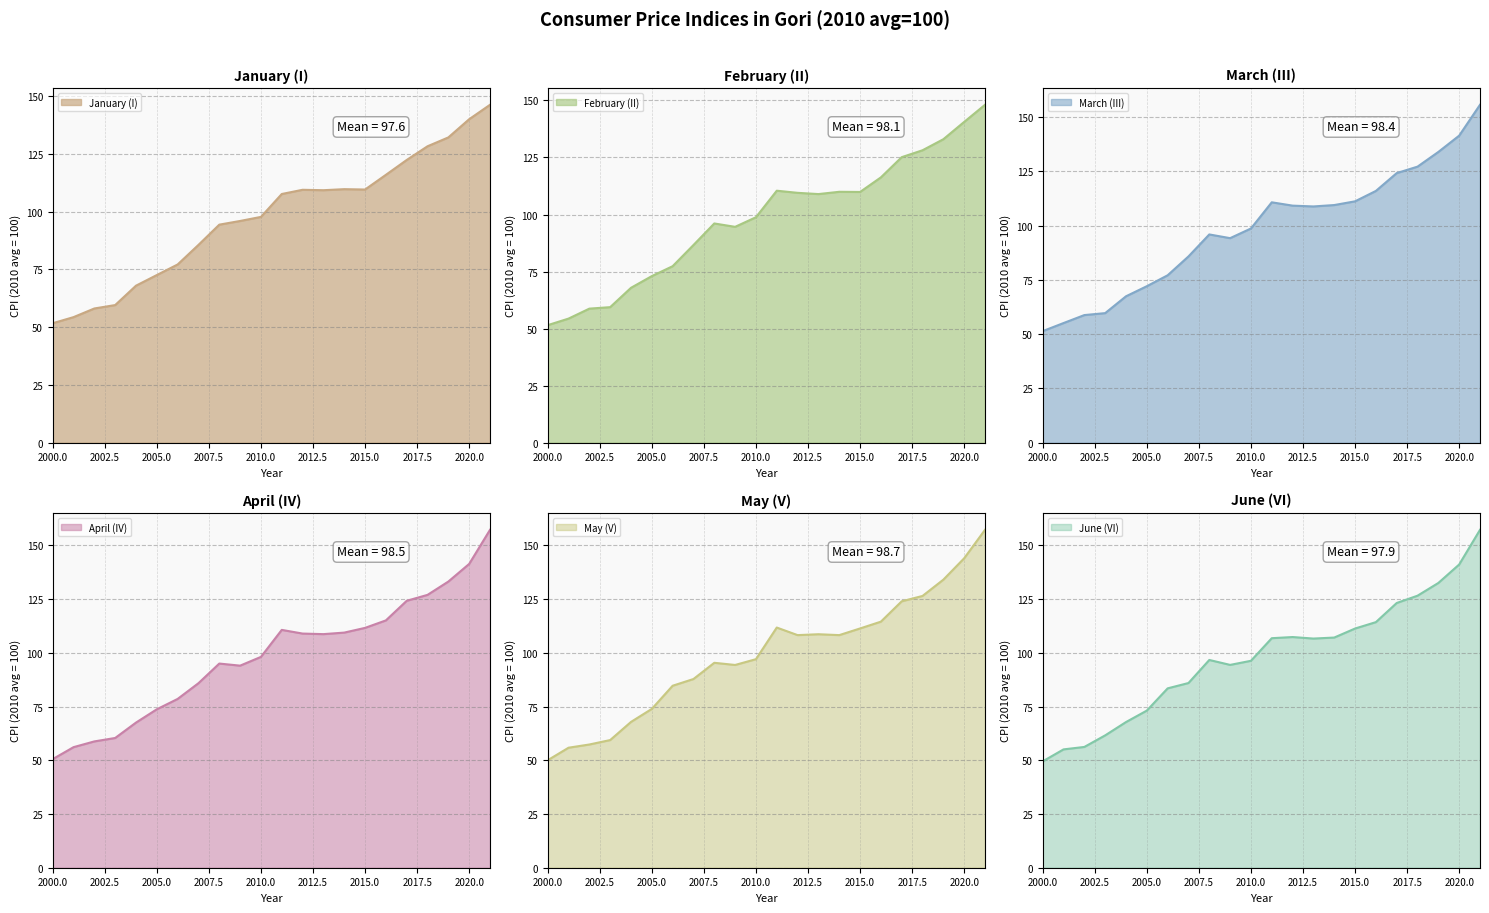

What is the difference between the January (I) values at 2002 and 2006?

19.1